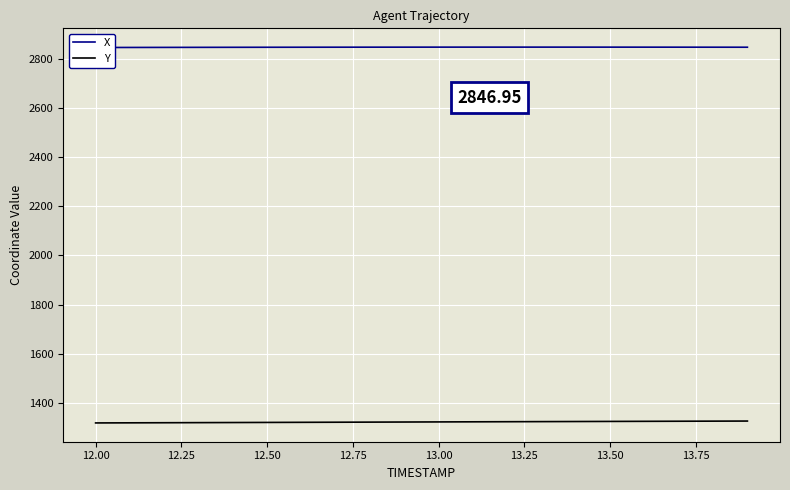

What is the minimum value for Y?

1319.3